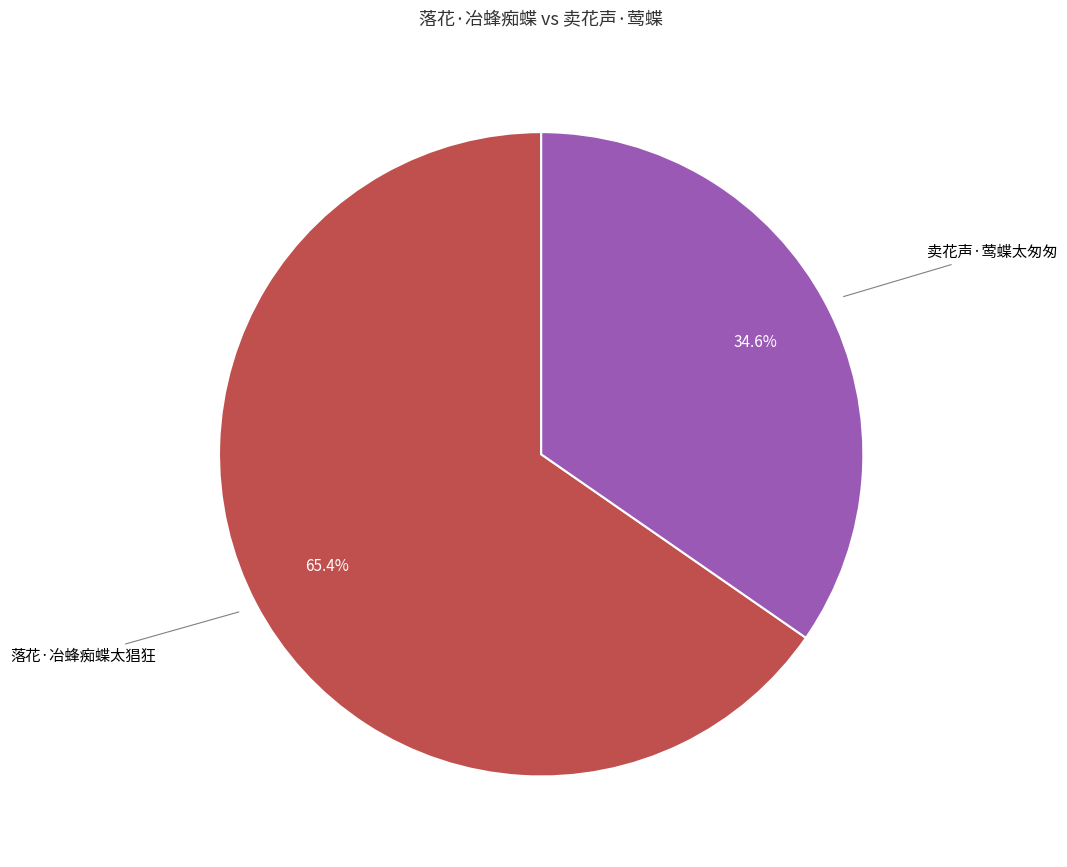

How many segments does this pie chart have?

2